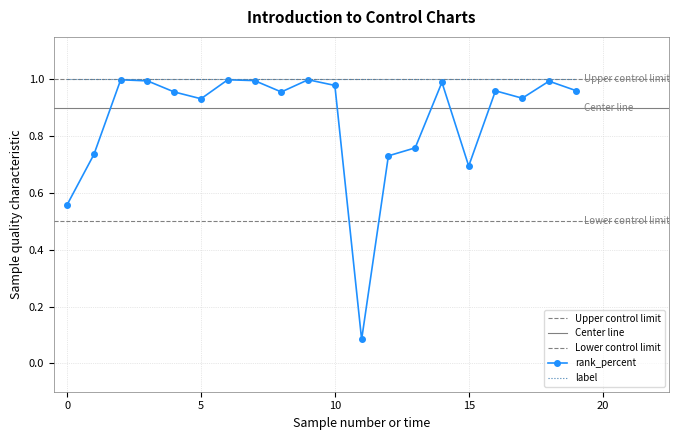

What is the change in value from 12 to 19?

+0.2